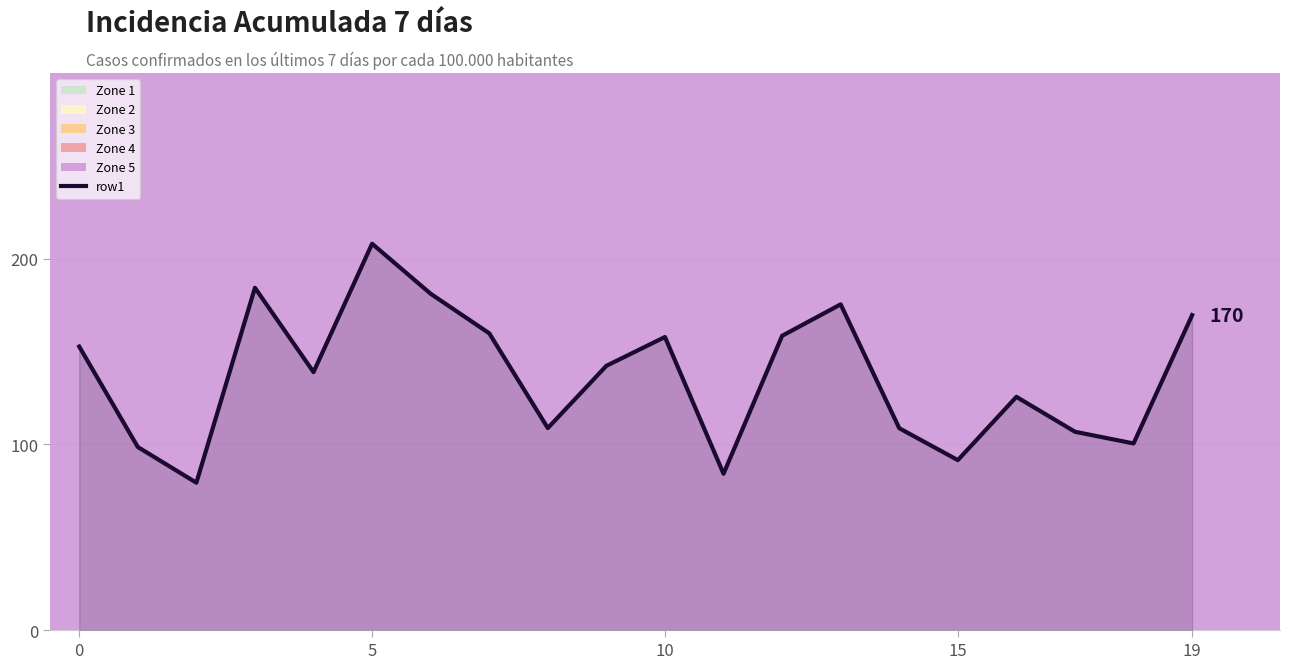

How many series are shown in this chart?

1